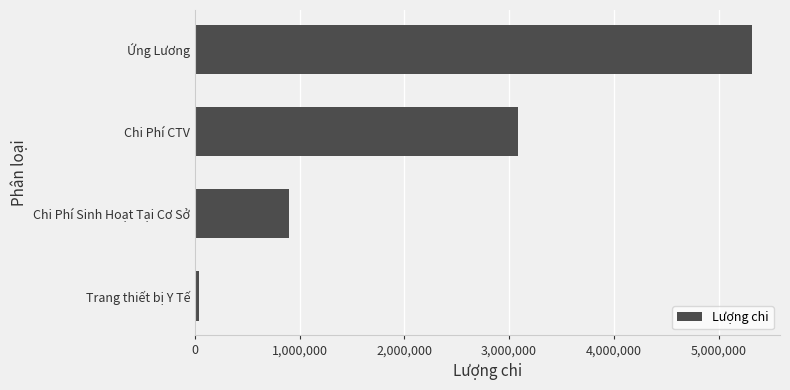

What is the sum of all values?

9335000